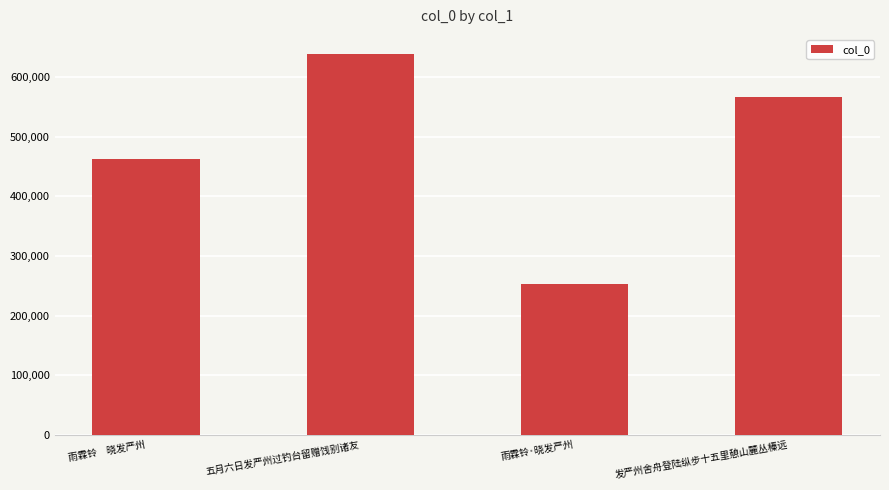

How many distinct data groups are displayed?

1